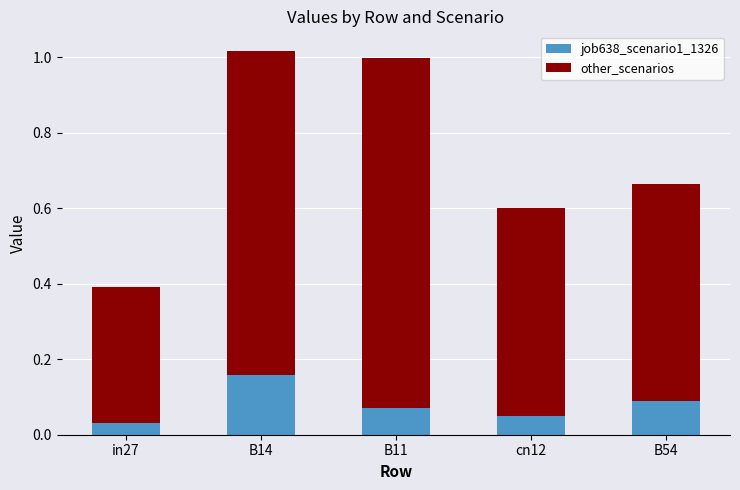

What is the total value across all series at B11?

1.0